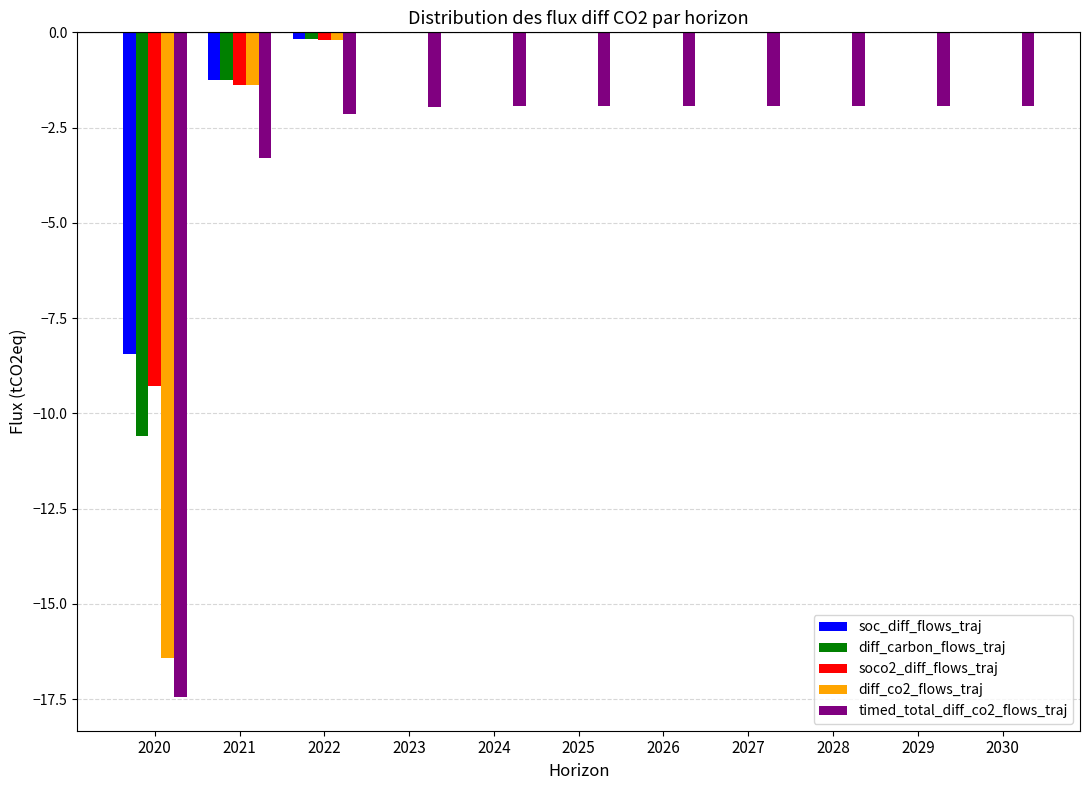

Is the value of timed_total_diff_co2_flows_traj at 2025 greater than the value of soc_diff_flows_traj at 2023?

No